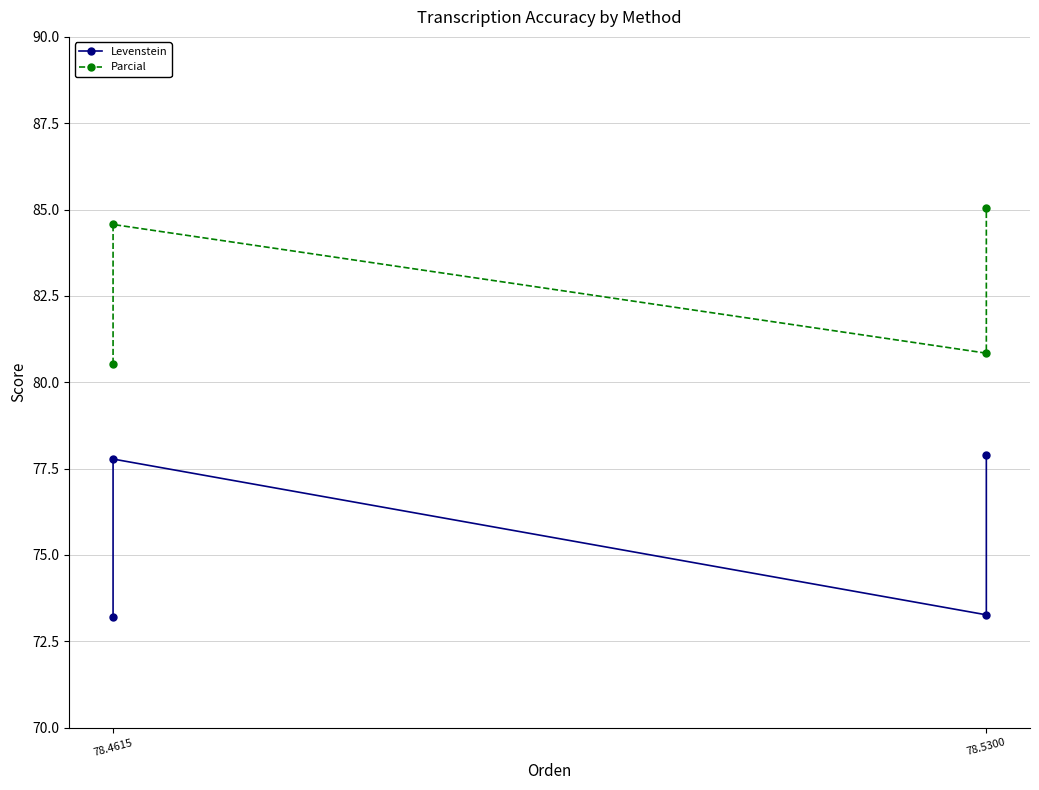

True or false: Levenstein has a value of 77.9 at 78.5300.

True